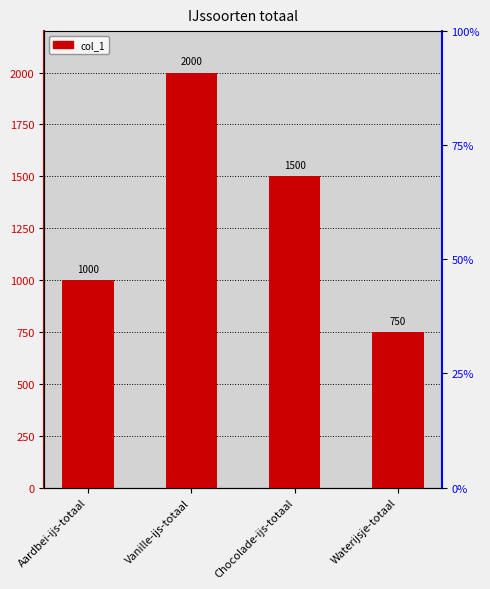

What is the change in value from Vanille-ijs-totaal to Waterijsje-totaal?

-1250